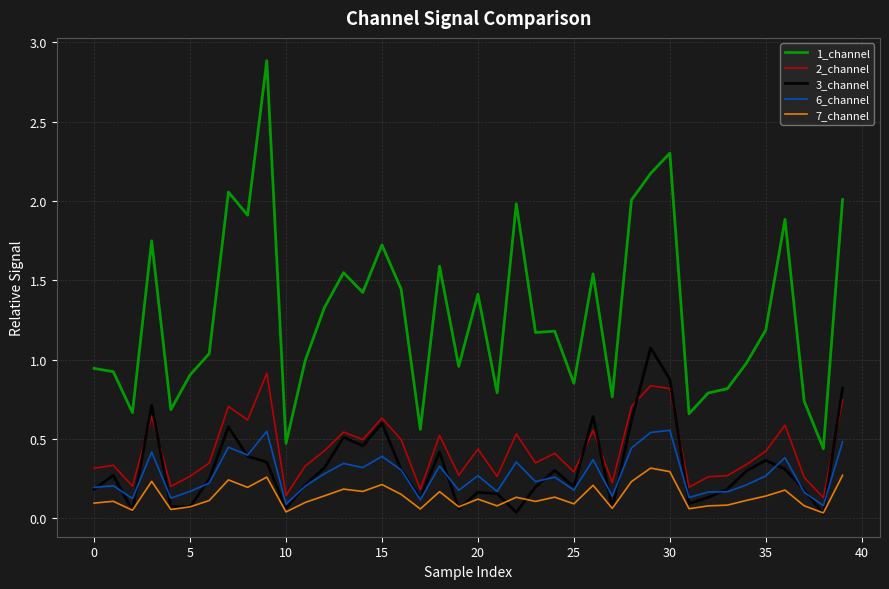

After their last crossing, which series has the higher values: 3_channel or 2_channel?

3_channel